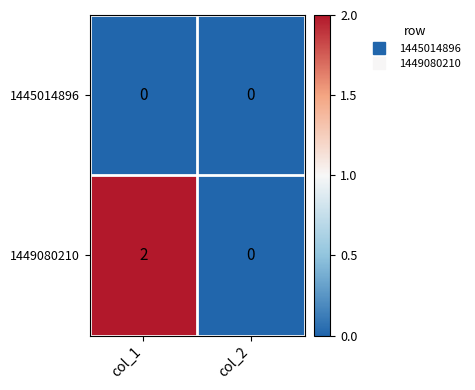

Which category has the highest value across all series?

col_1